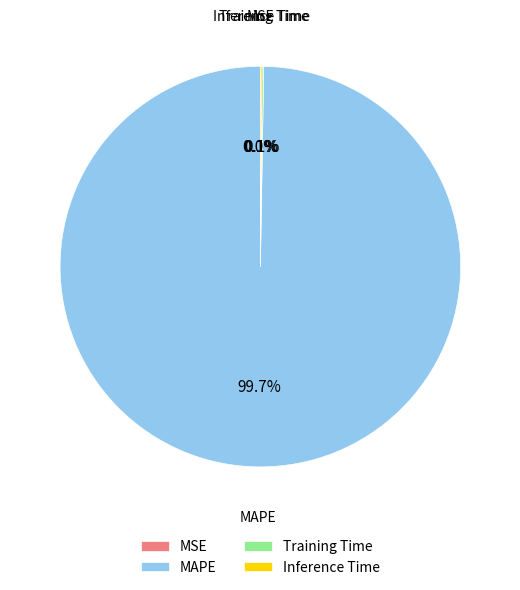

Does MAPE account for over 50% of the chart?

Yes